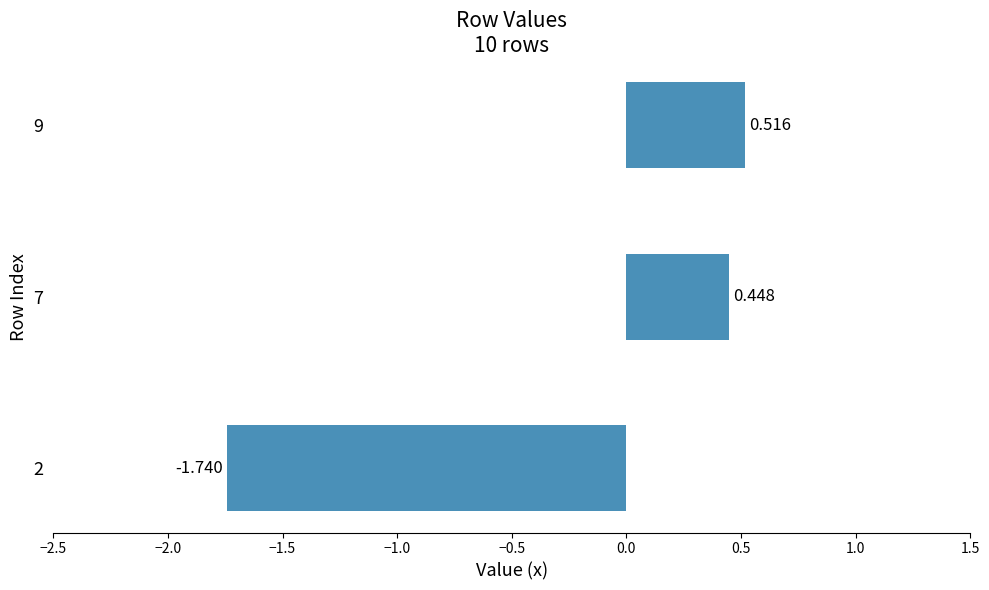

How many categories are shown in the chart?

3